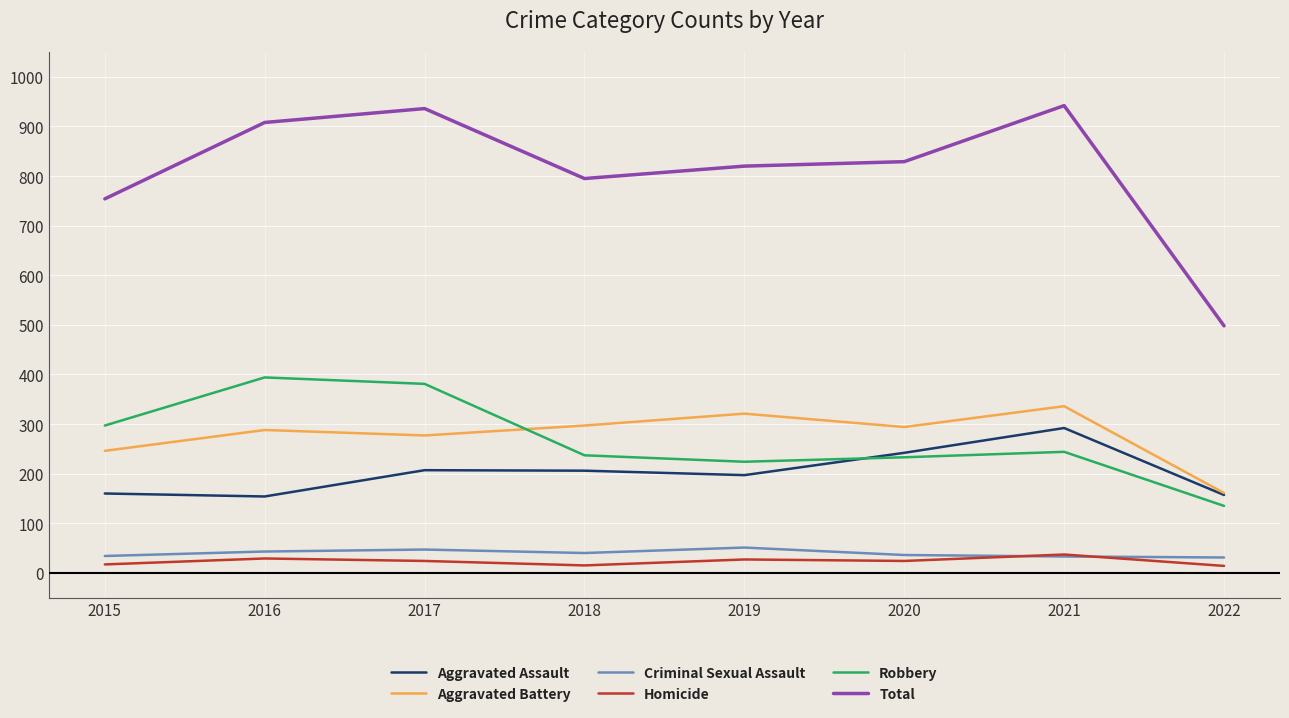

What is the spread (max minus min) of values at 2018?

780